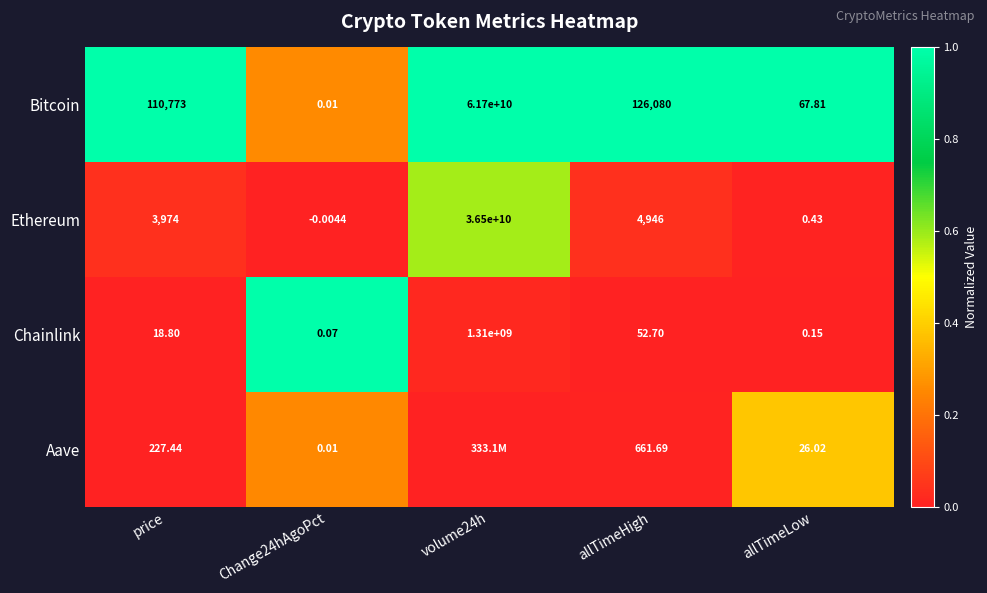

At allTimeLow, list the series in order from smallest to largest.

Chainlink, Ethereum, Aave, Bitcoin